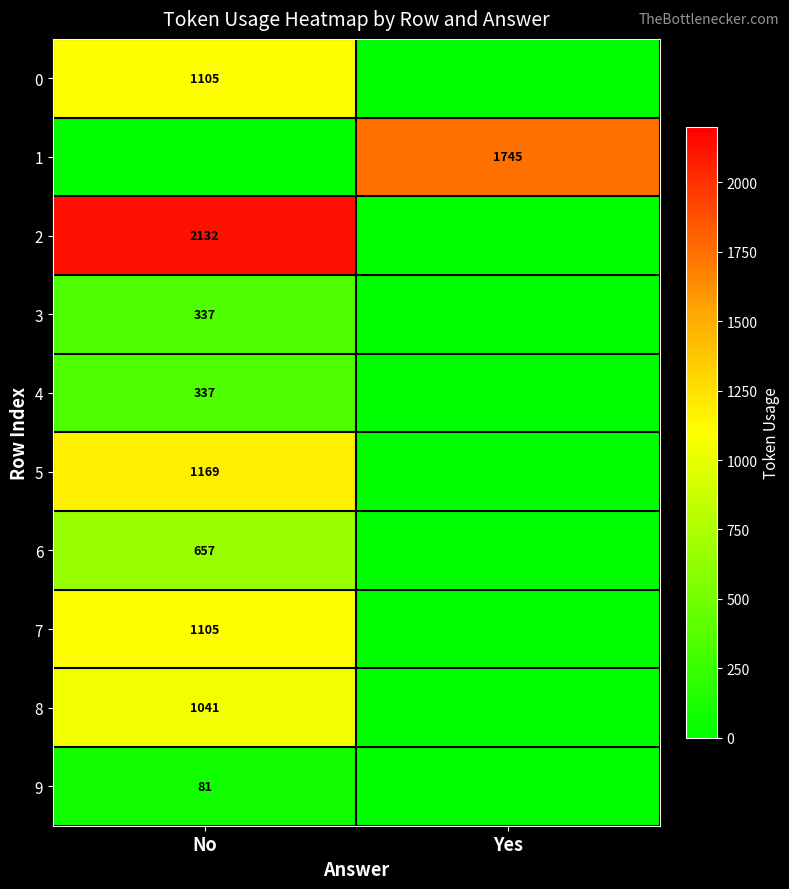

Is it true that 6 equals 657 at No?

True